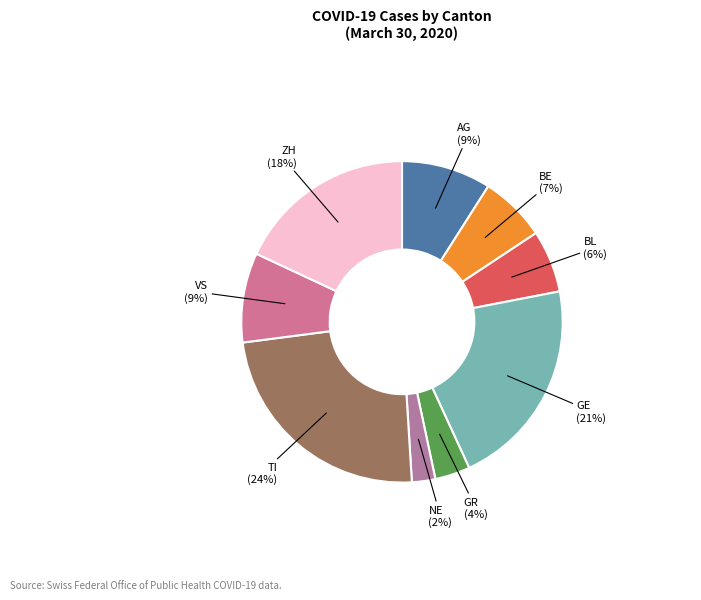

The GE slice represents 12% of the pie. True or false?

False